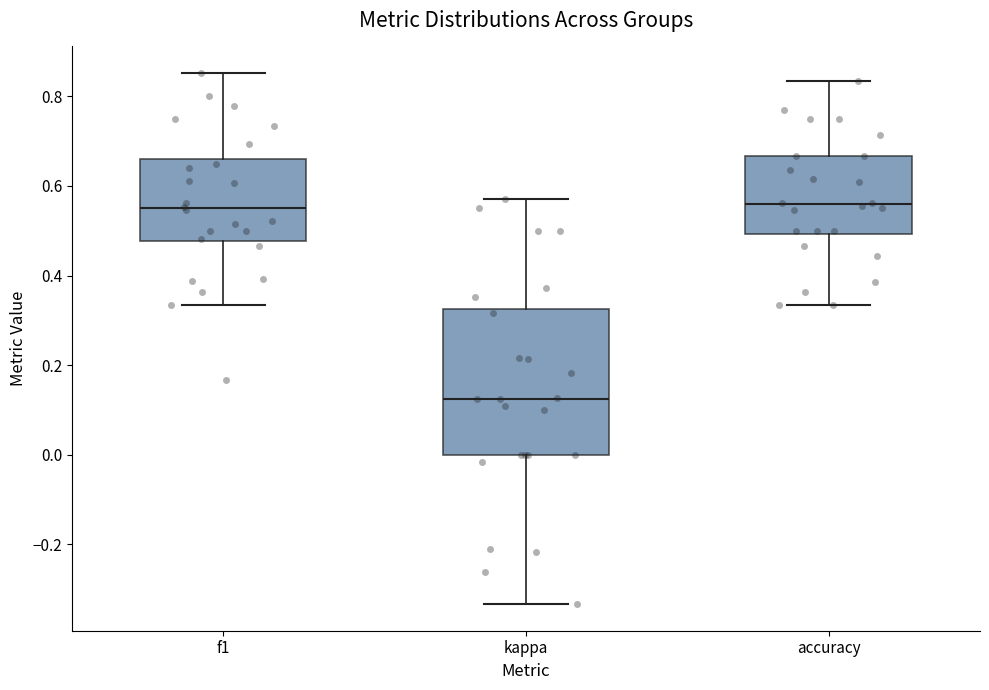

Reading left to right, transcribe this box plot: for each box, give where its median line is, the range the box spans, and where its two whiskers end, as read against the y-axis. The values are not printed on the chart, so give them approximately, as read against the axis.

f1: median 0.54, box 0.48 to 0.66, whiskers 0.34 to 0.86
kappa: median 0.12, box 0.00 to 0.32, whiskers -0.34 to 0.58
accuracy: median 0.56, box 0.50 to 0.66, whiskers 0.34 to 0.84